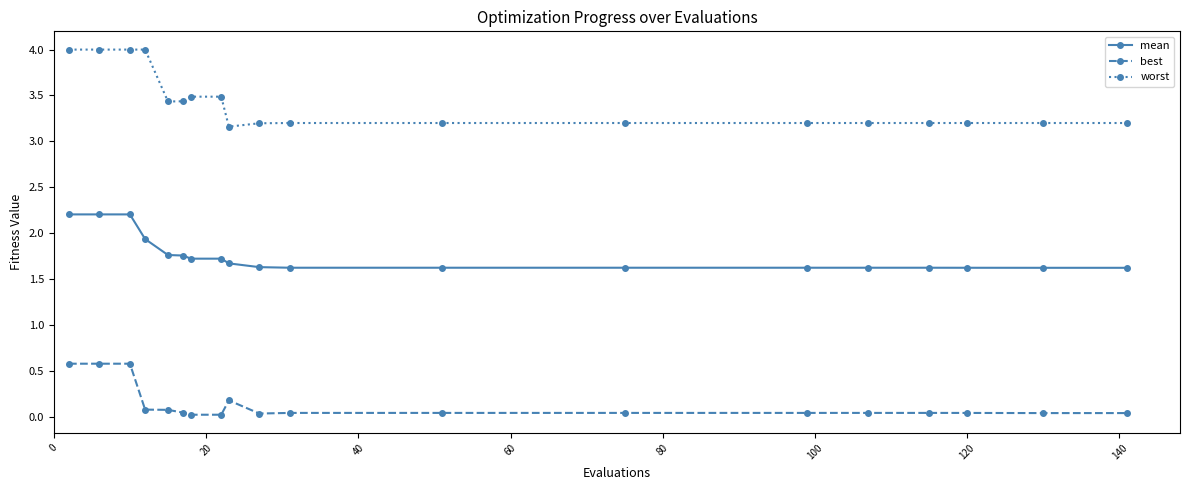

What is the value of the worst point at the 1st from the left?

4.0